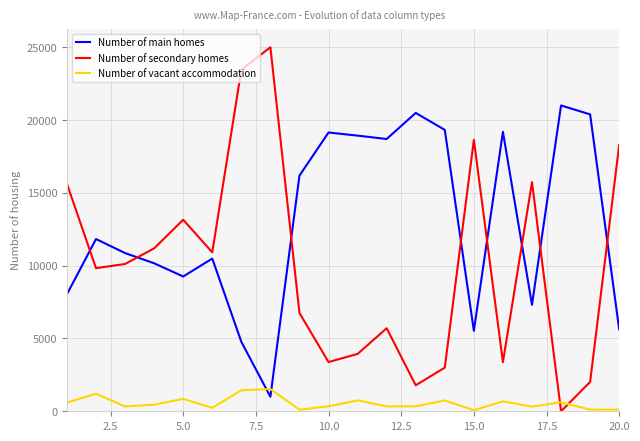

How many times do Number of vacant accommodation and Number of secondary homes cross each other?

2